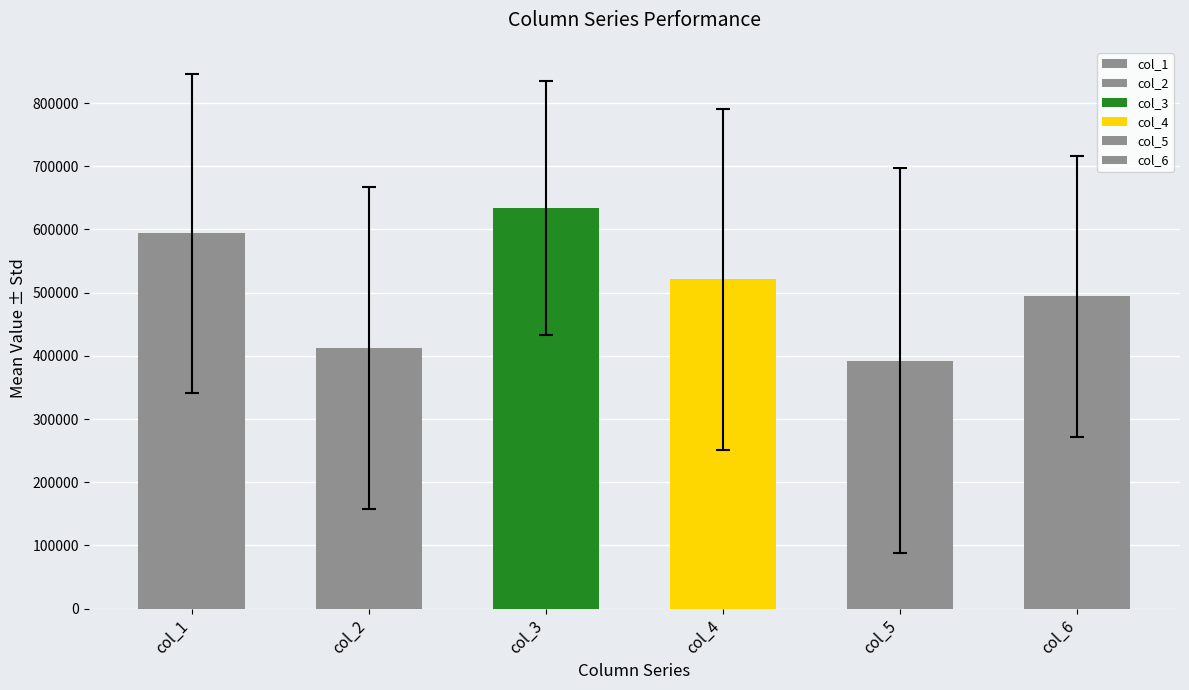

How many values in the col_5 series exceed 390094?

3